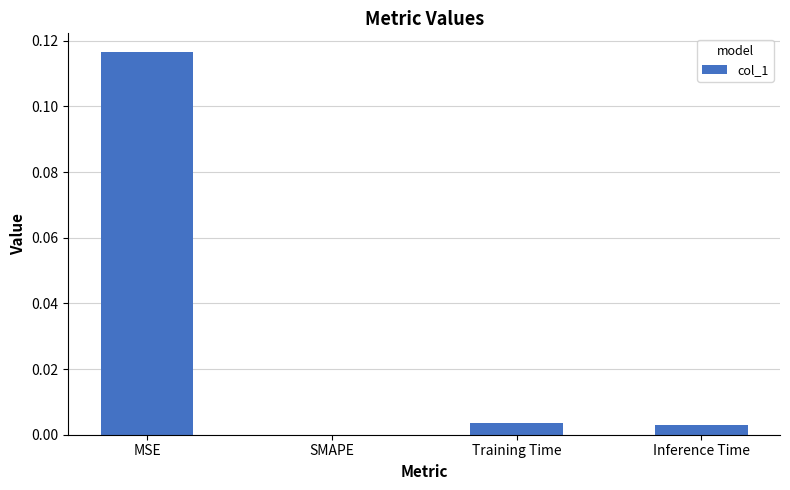

How many distinct data groups are displayed?

1